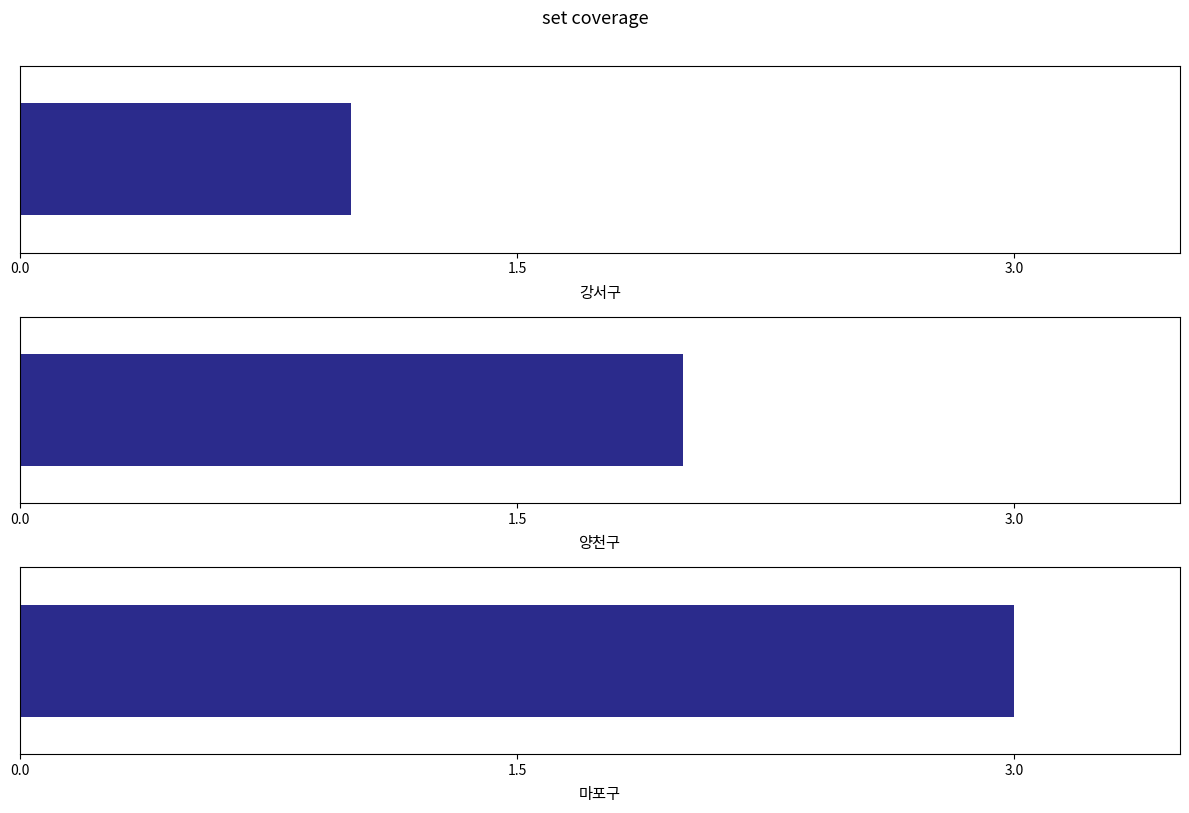

Where does the data first go above 2?

마포구